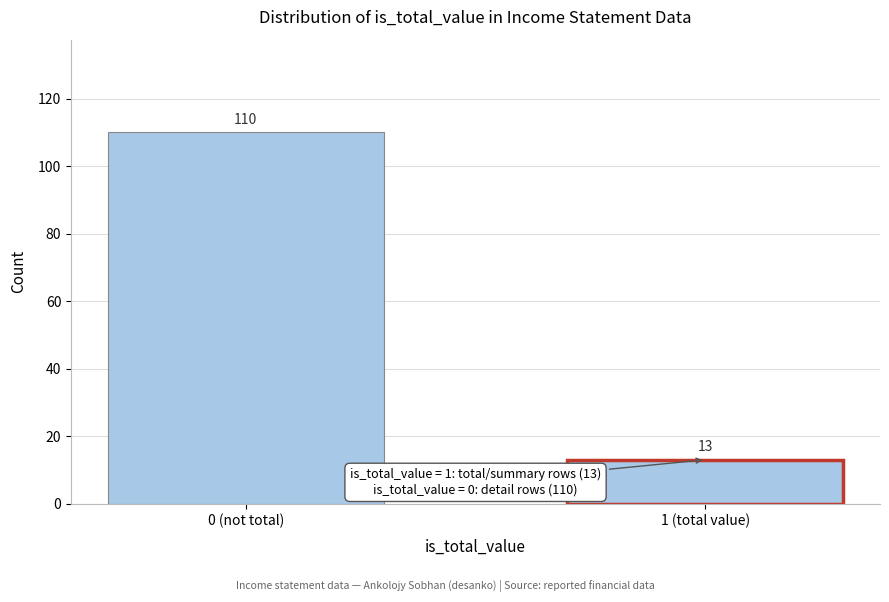

Reading left to right, transcribe all the data shown in this chart.

0 (not total)=110	1 (total value)=13